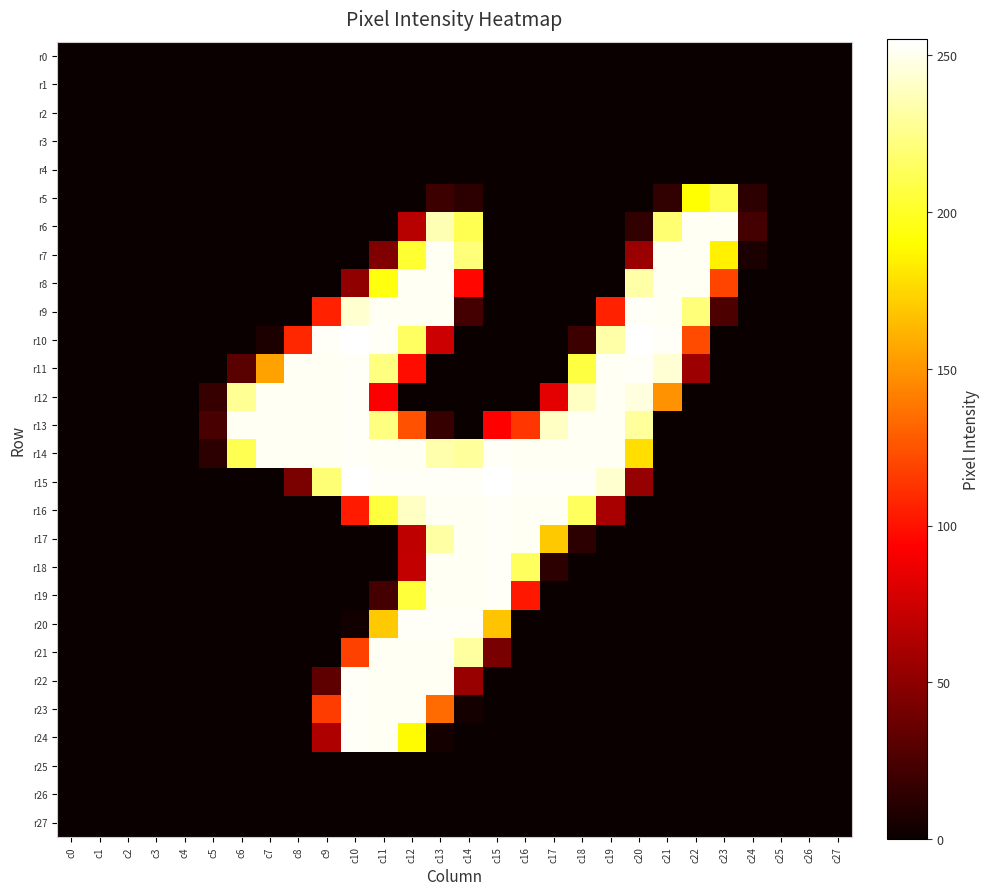

Rank the series by their maximum value, from highest to lowest.

r10, r15, r9, r11, r12, r13, r14, r16, r17, r18, r19, r20, r22, r23, r24, r6, r7, r8, r21, r5, r0, r1, r2, r3, r4, r25, r26, r27